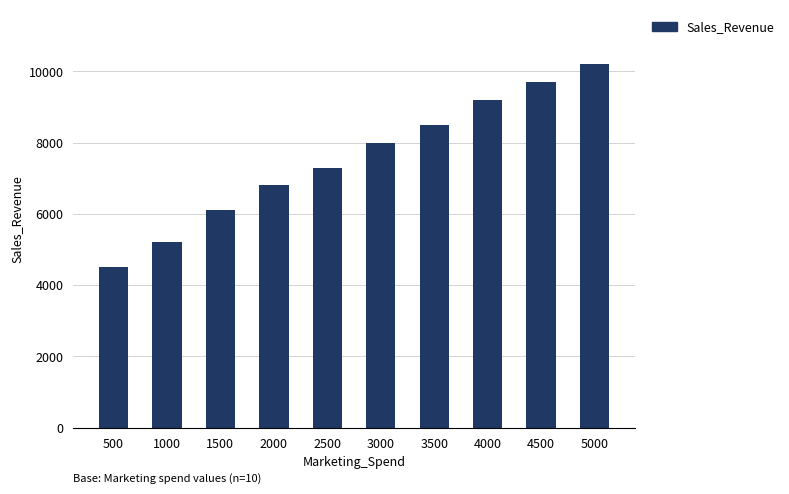

Does the chart contain any negative values?

No